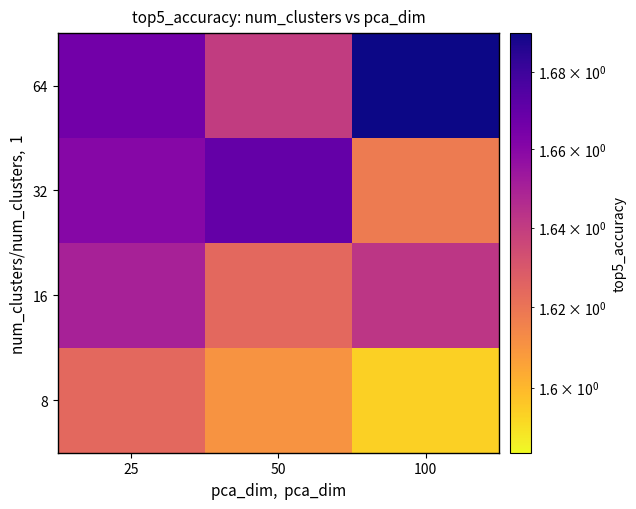

Reading left to right, what are all the values shown in this chart?

8: 25=1.6	50=1.6	100=1.6
16: 25=1.6	50=1.6	100=1.6
32: 25=1.7	50=1.7	100=1.6
64: 25=1.7	50=1.6	100=1.7